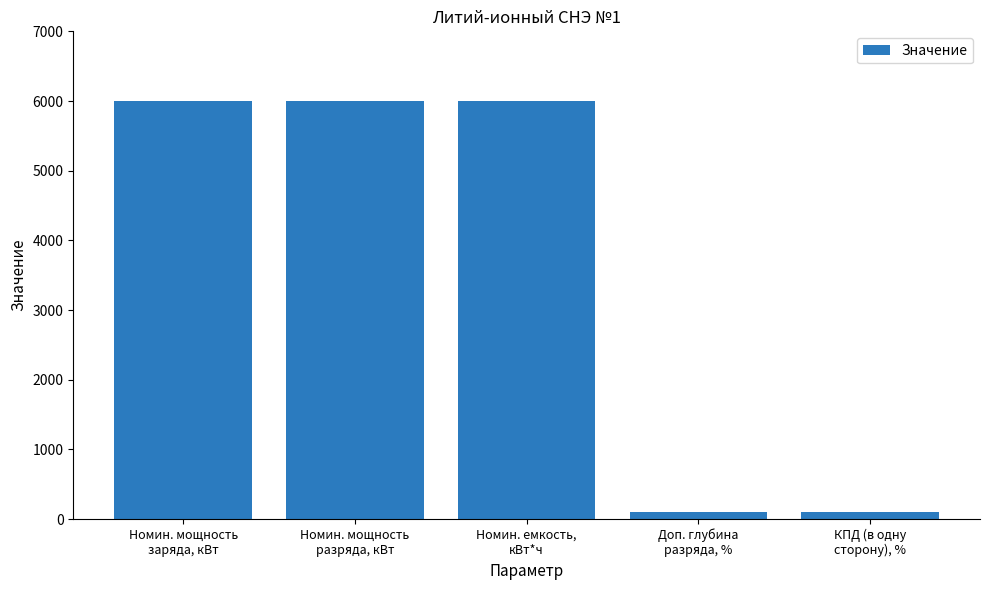

What position from the right is Номин. мощность
заряда, кВт?

5